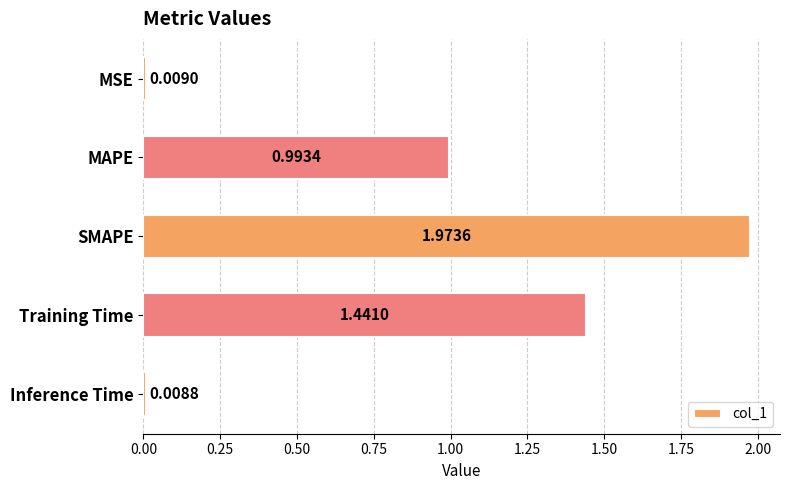

Which has a higher value, Training Time or MAPE?

Training Time